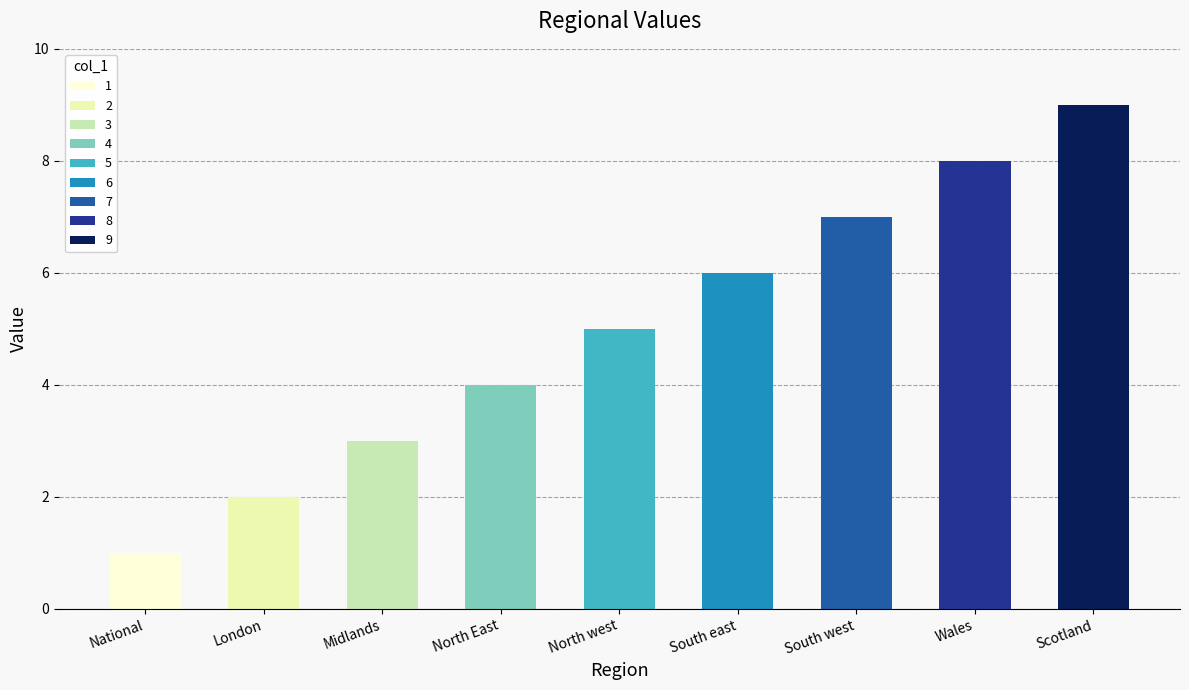

Reading left to right, list all the values displayed in this chart.

National=1	London=2	Midlands=3	North East=4	North west=5	South east=6	South west=7	Wales=8	Scotland=9